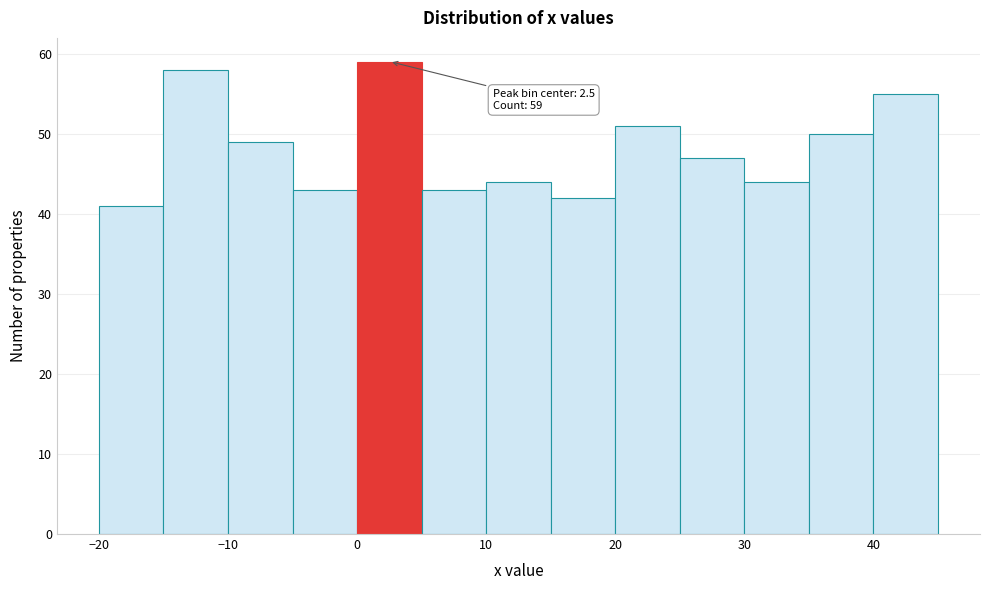

Over which range of the x-axis is the bar tallest?

0 to 5